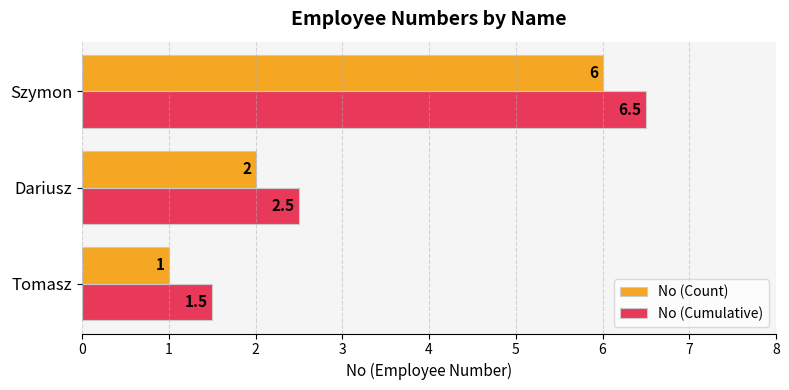

What is the average value of the No (Count) series?

3.0